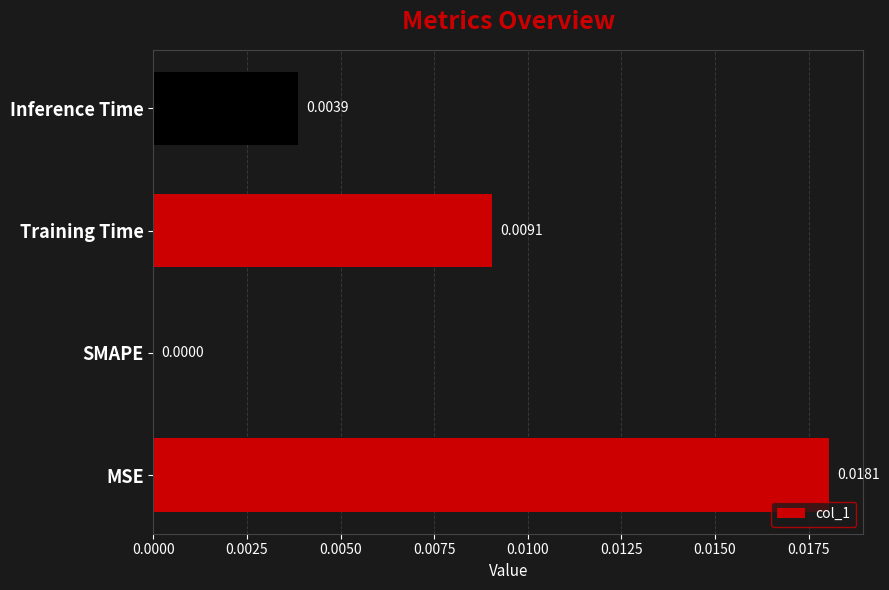

Between SMAPE and Training Time, which is larger?

Training Time